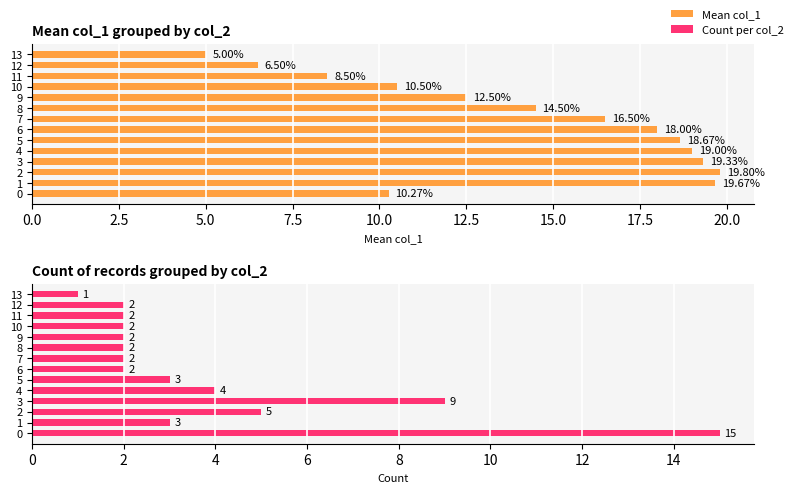

Which category has the lowest value across all series?

13